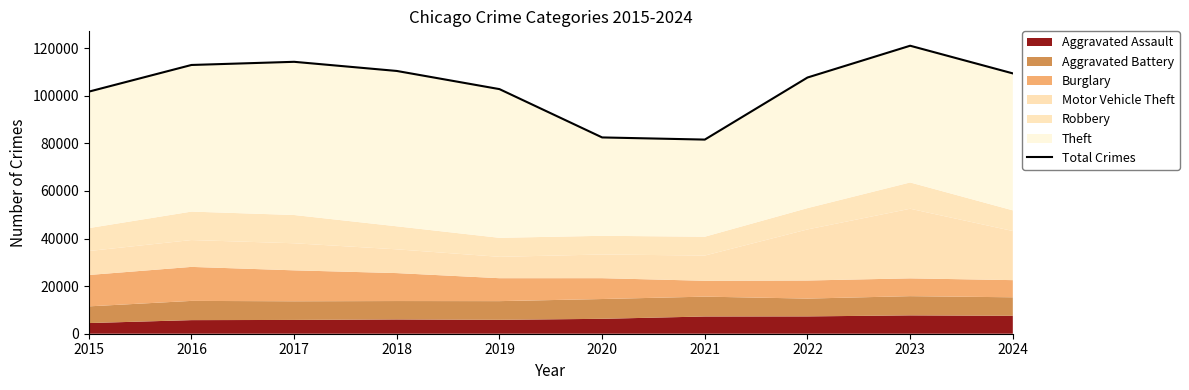

Does the chart display data point markers on the line(s)?

No